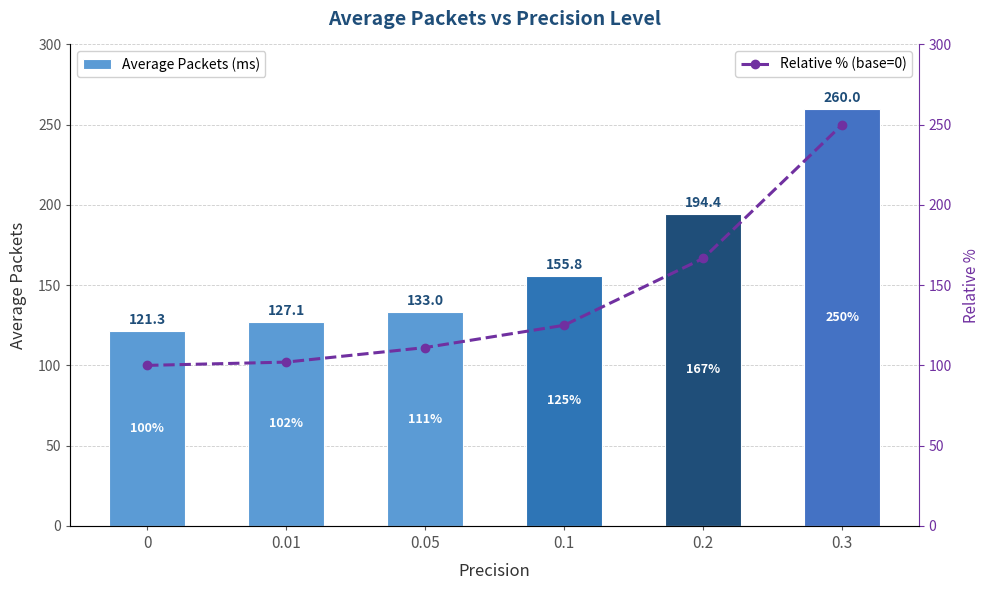

What is the value of the Average Packets (ms) bar at the 3rd from the left?

133.0